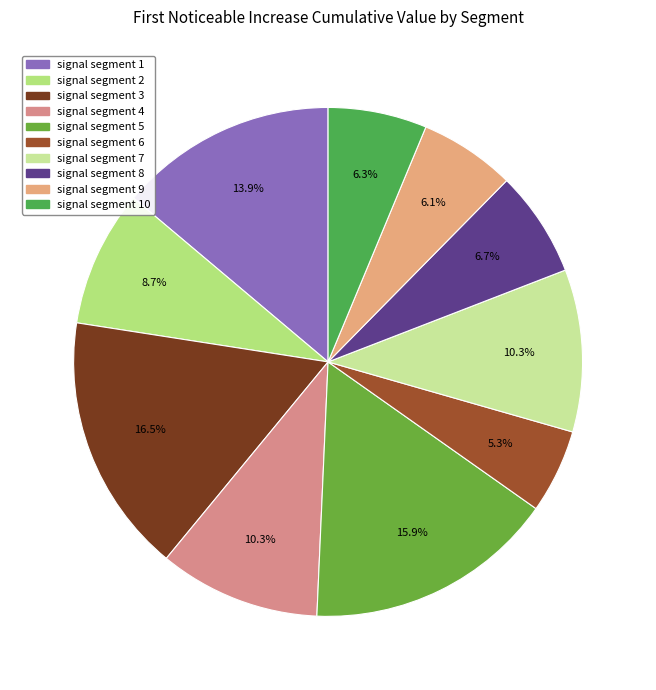

What is the largest slice in the pie chart?

signal segment 3